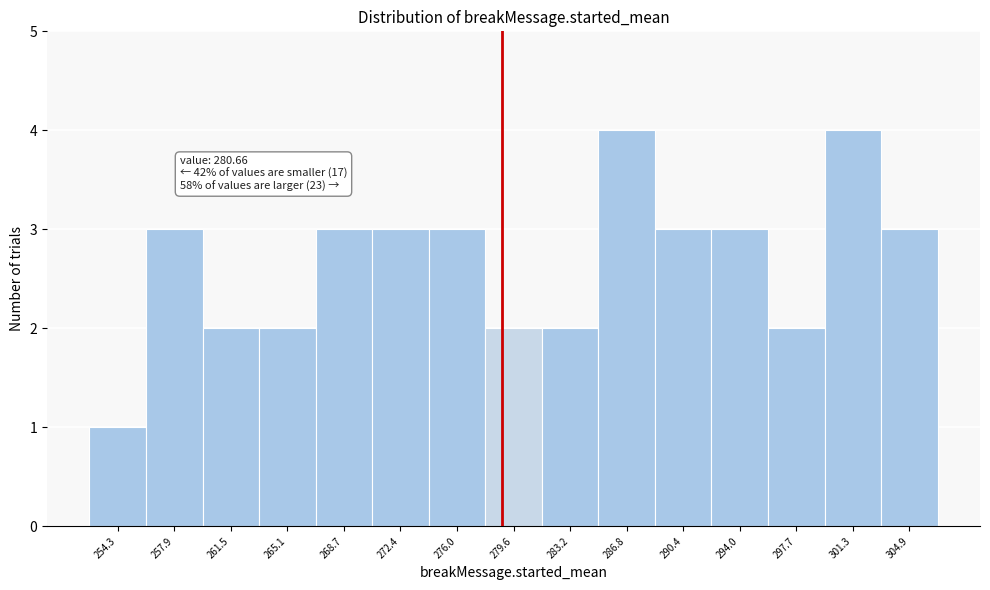

Reading left to right, extract all data points from this chart.

254.3=1	257.9=3	261.5=2	265.1=2	268.7=3	272.4=3	276.0=3	279.6=2	283.2=2	286.8=4	290.4=3	294.0=3	297.7=2	301.3=4	304.9=3